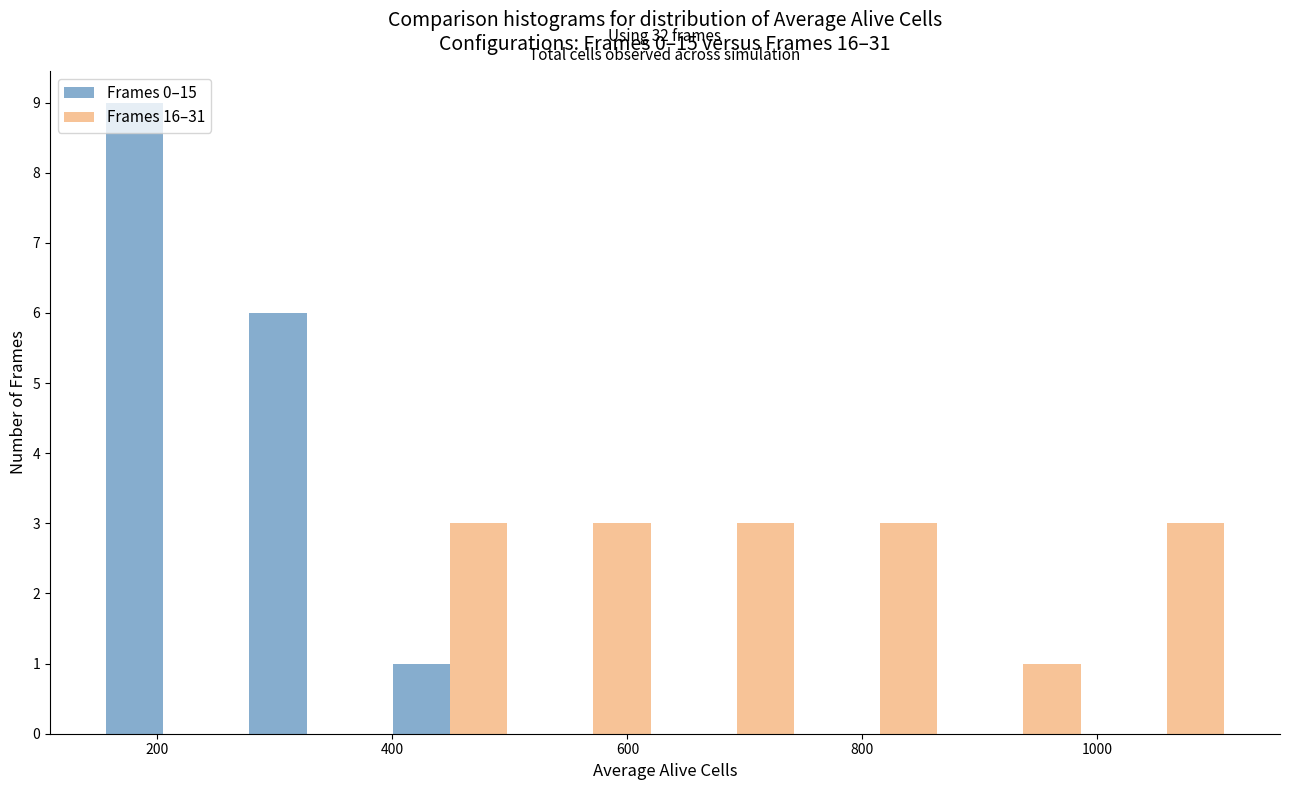

In the Frames 0–15 series, which range on the x-axis has the tallest bar?

144 to 266